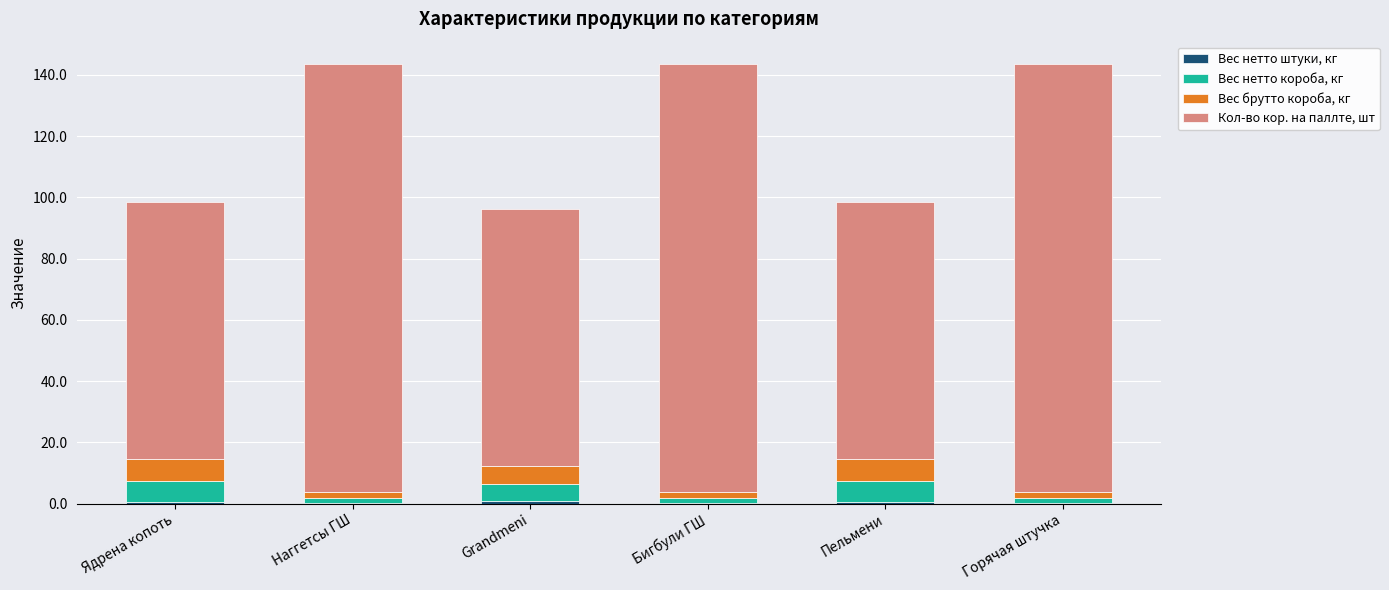

What is the difference between the maximum and minimum values in the Вес брутто короба, кг series?

5.3